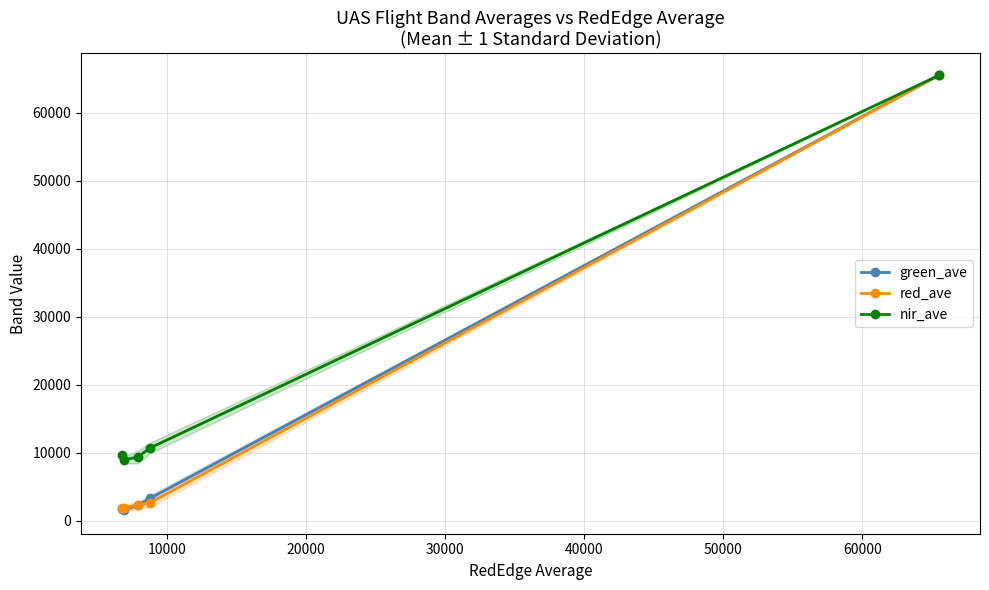

What is the lowest value of the red_ave series?

1853.6